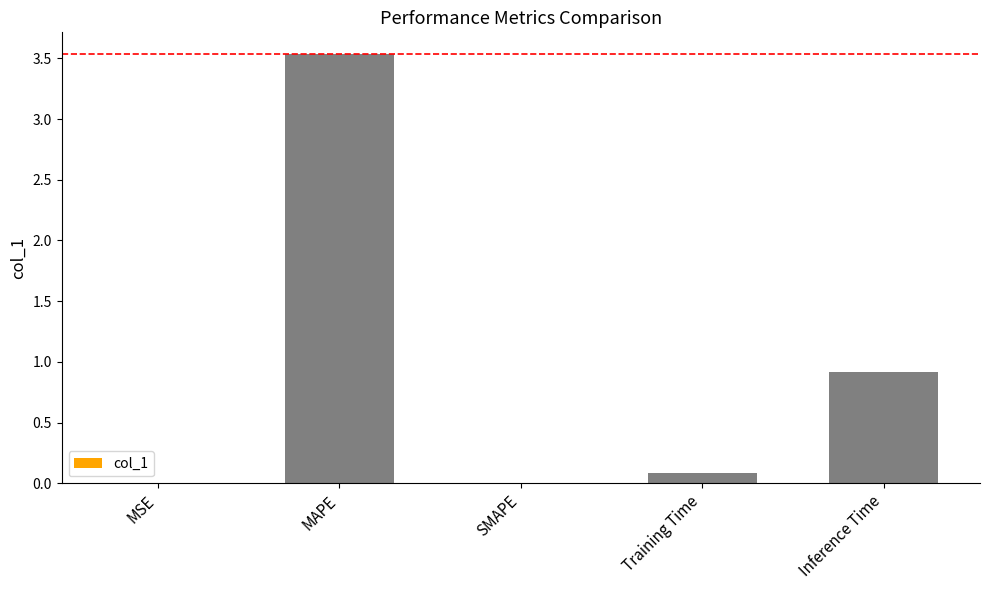

Is it true that the value at Inference Time is 0.9?

True